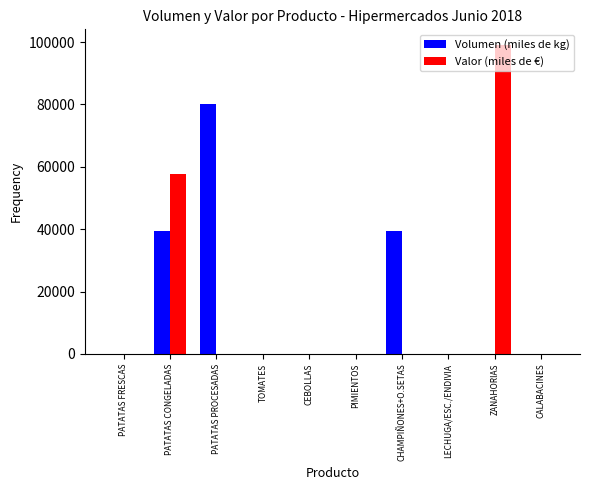

How many data points does each series have?

10